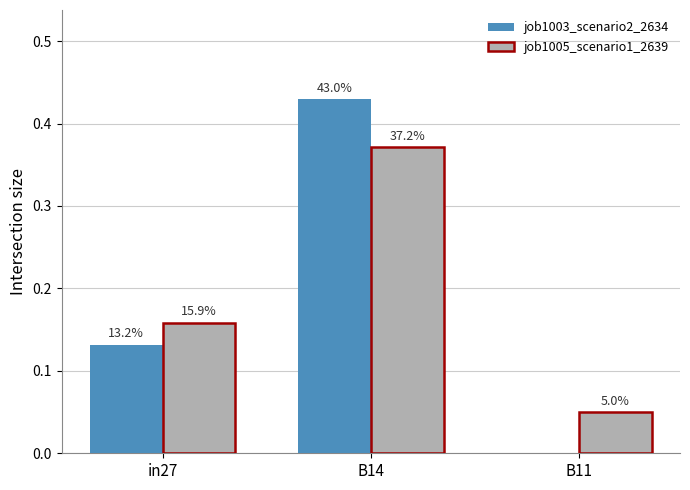

What are all the series names shown in the legend?

job1003_scenario2_2634, job1005_scenario1_2639